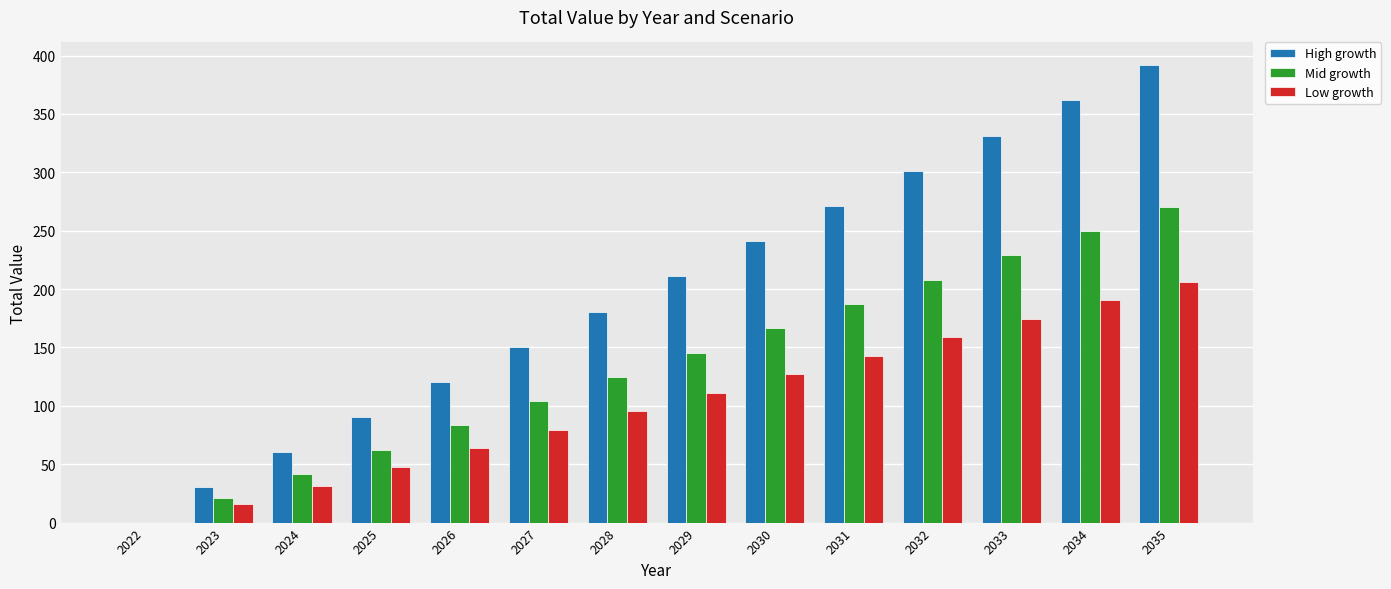

Which label corresponds to the largest value in the chart?

2035